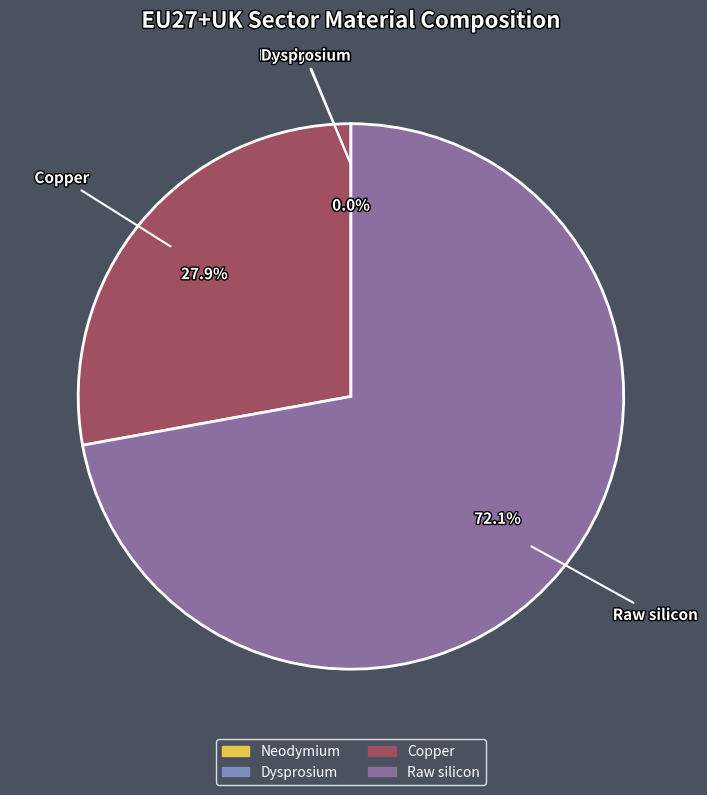

Combined, do Copper and Raw silicon account for over 50%?

Yes